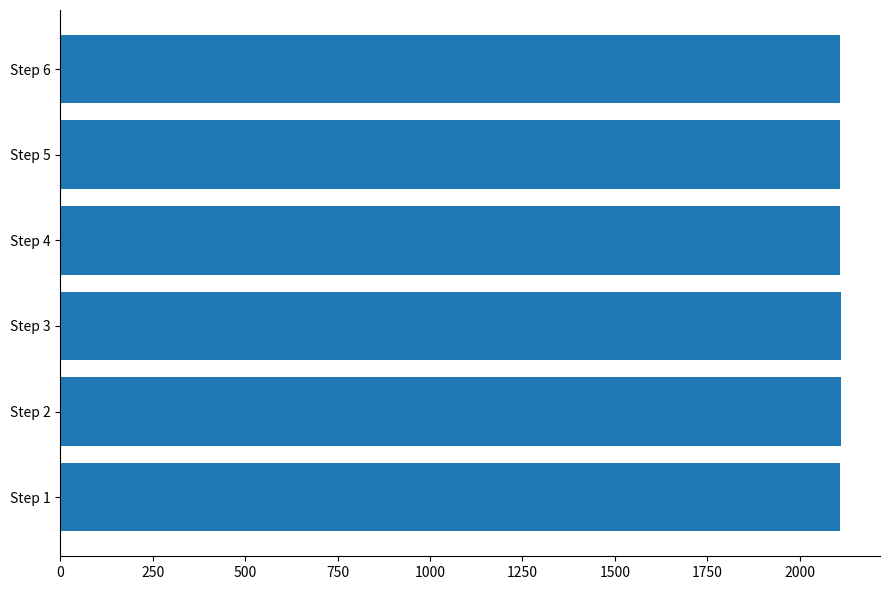

What is the greatest value displayed?

2112